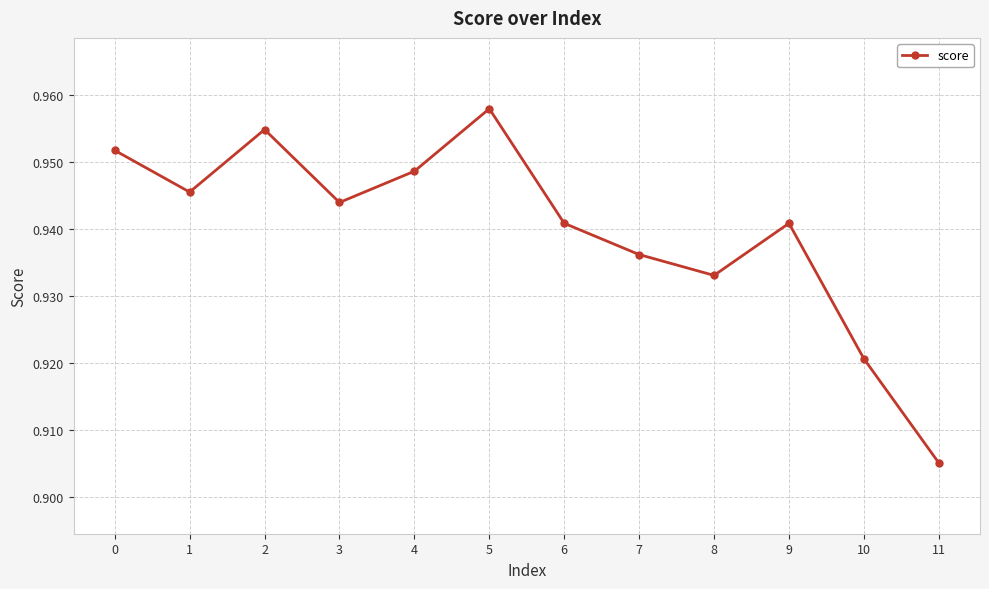

The chart shows a value of 0.4 at 3. True or false?

False